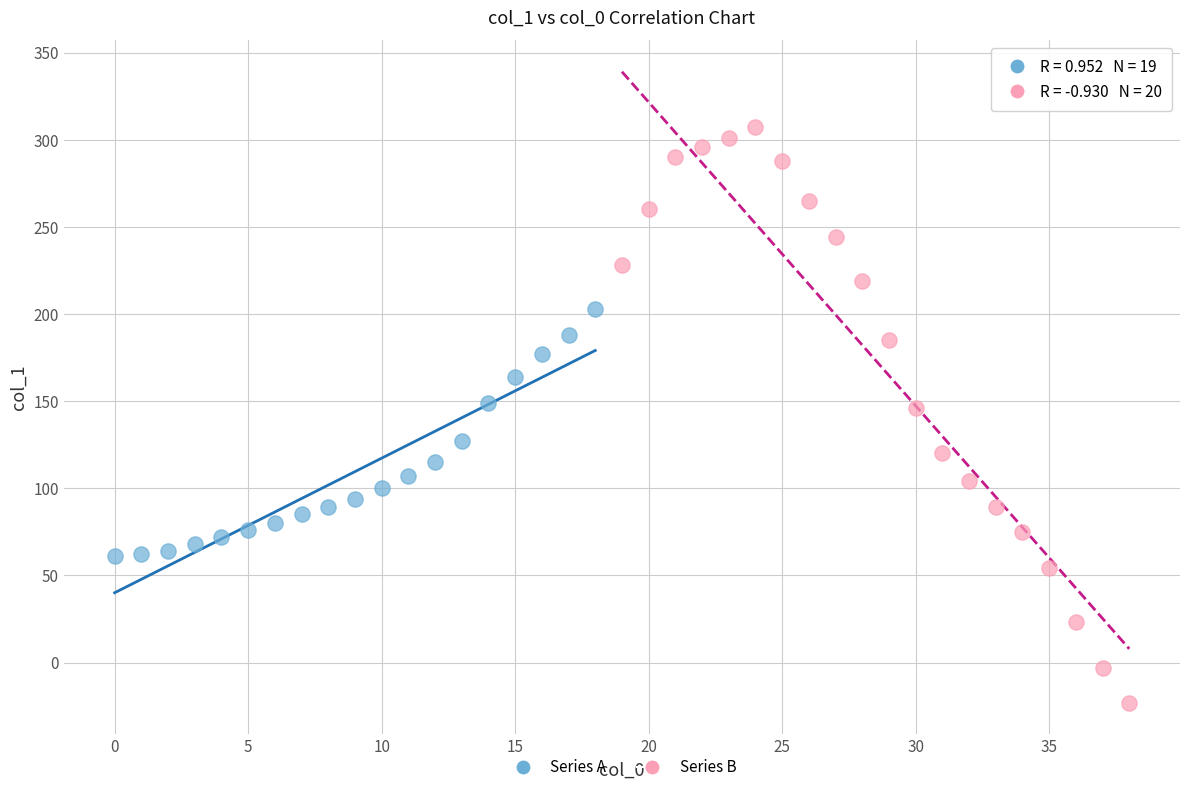

Which series has the widest spread of Y values?

Series B